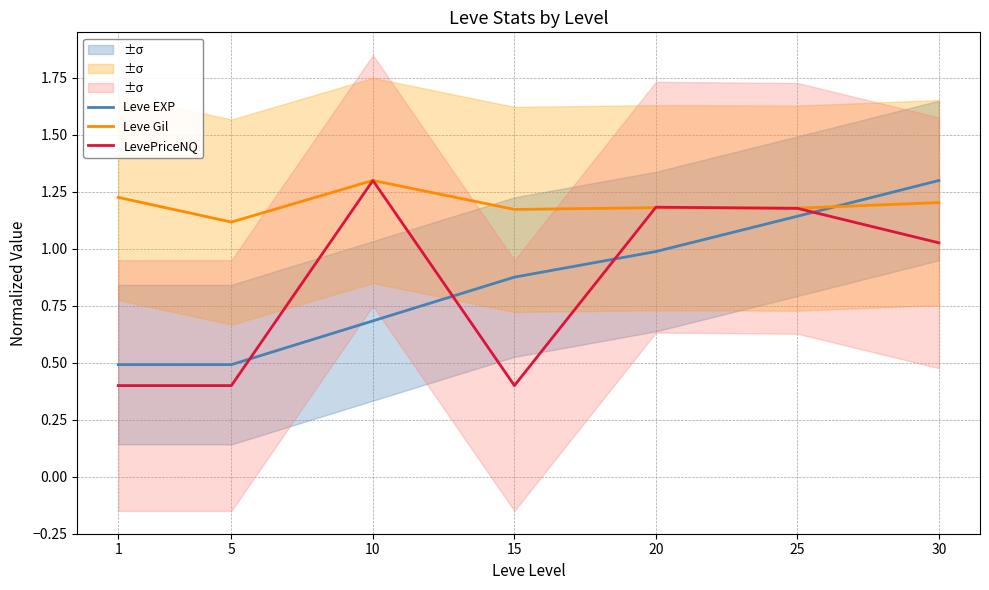

Reading left to right, extract all data points from this chart.

Leve EXP: 0.5	0.5	0.7	0.9	1.0	1.1	1.3
Leve Gil: 1.2	1.1	1.3	1.2	1.2	1.2	1.2
LevePriceNQ: 0.4	0.4	1.3	0.4	1.2	1.2	1.0